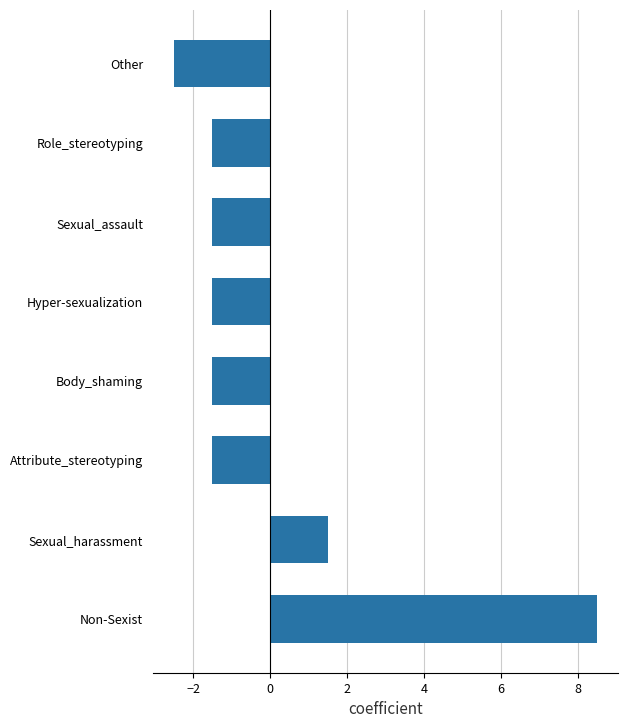

The value at Attribute_stereotyping is -2.6. True or false?

False